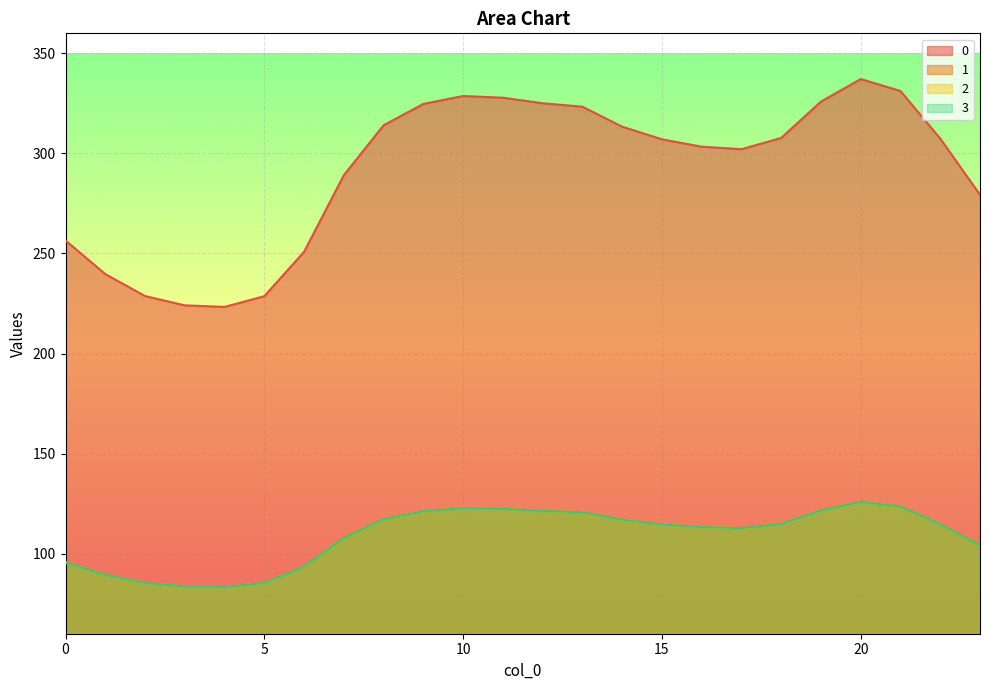

What value does the 1 series have at 13?

120.7